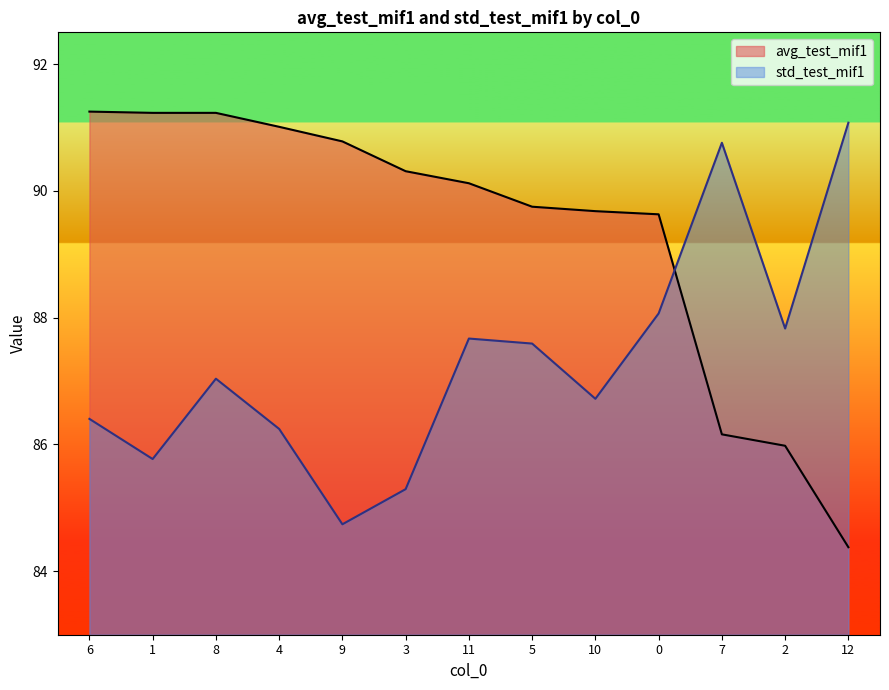

Between 2 and 5, which is larger?

5